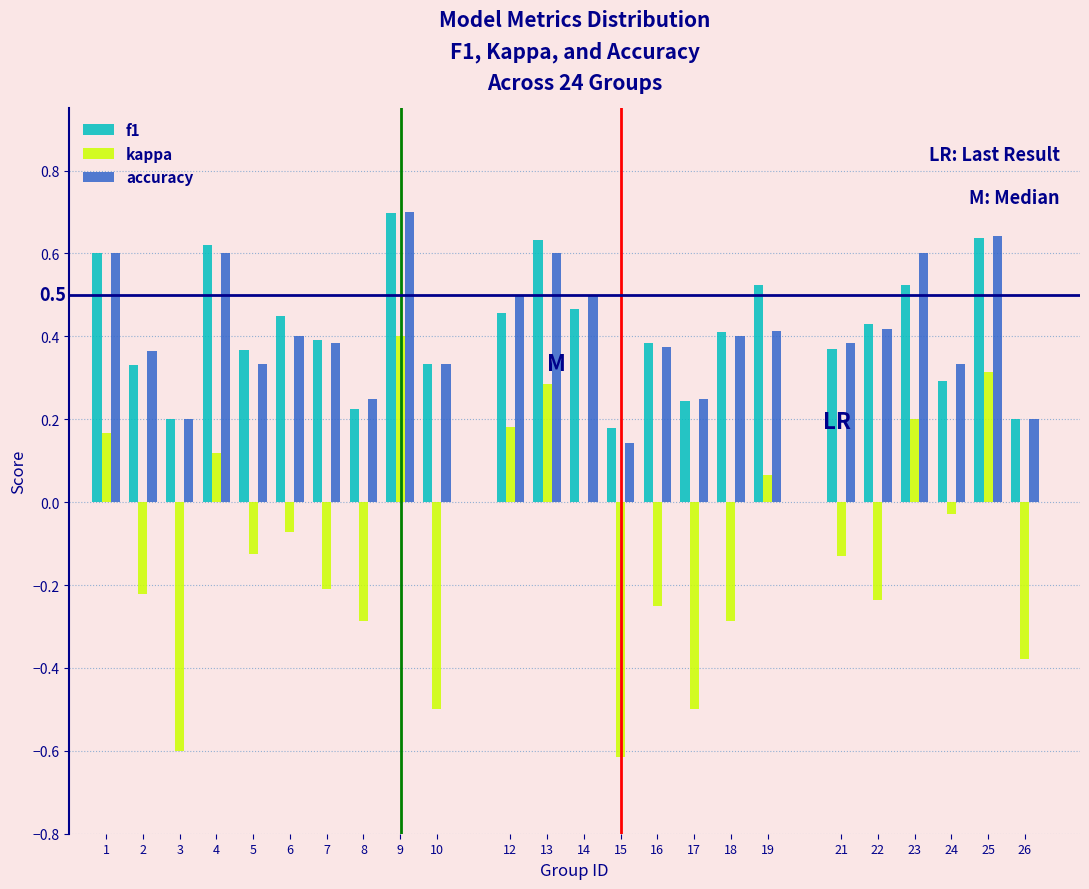

The kappa series shows 0.4 at 13. True or false?

False